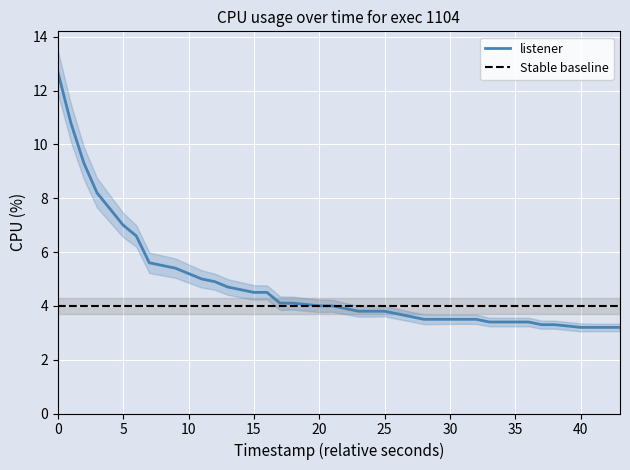

What is the lowest value of the listener series?

3.2